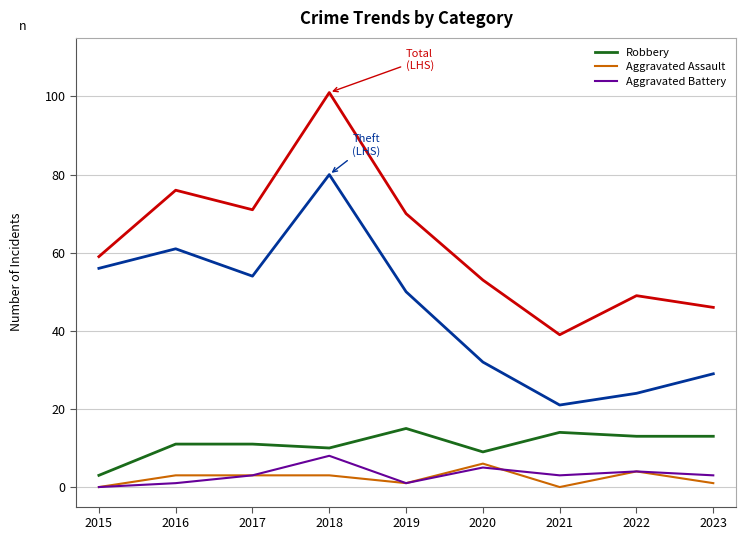

Reading left to right, extract all data points from this chart.

Robbery: 2015=3	2016=11	2017=11	2018=10	2019=15	2020=9	2021=14	2022=13	2023=13
Theft: 2015=56	2016=61	2017=54	2018=80	2019=50	2020=32	2021=21	2022=24	2023=29
Total: 2015=59	2016=76	2017=71	2018=101	2019=70	2020=53	2021=39	2022=49	2023=46
Aggravated Assault: 2015=0	2016=3	2017=3	2018=3	2019=1	2020=6	2021=0	2022=4	2023=1
Aggravated Battery: 2015=0	2016=1	2017=3	2018=8	2019=1	2020=5	2021=3	2022=4	2023=3